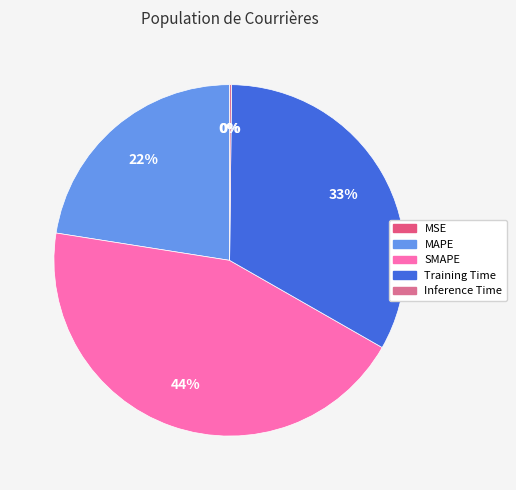

Which slice is the smallest?

MSE